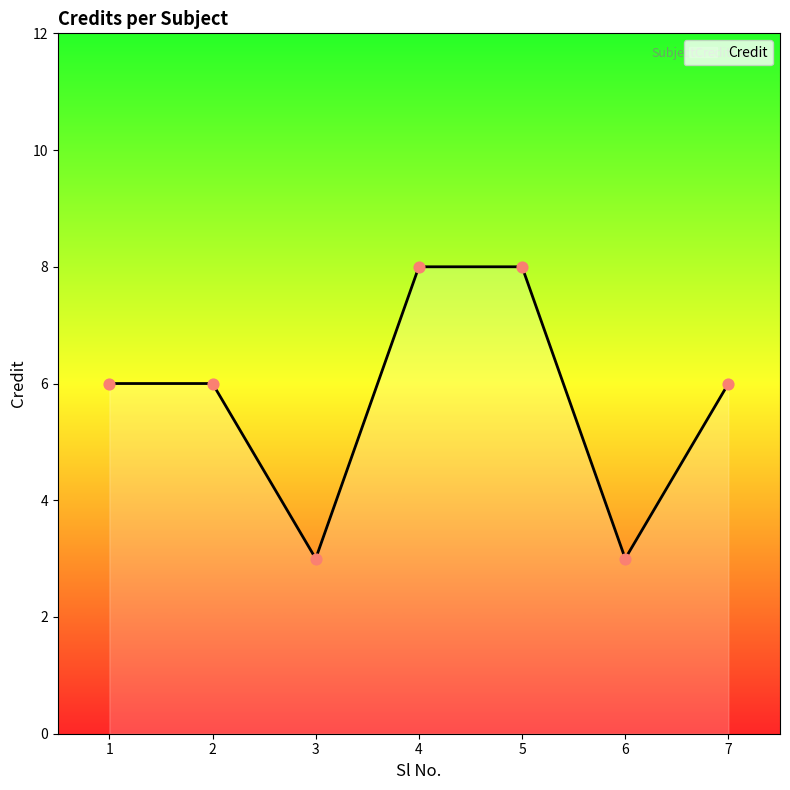

What is the ratio of the value at 1 to the value at 6?

2.0